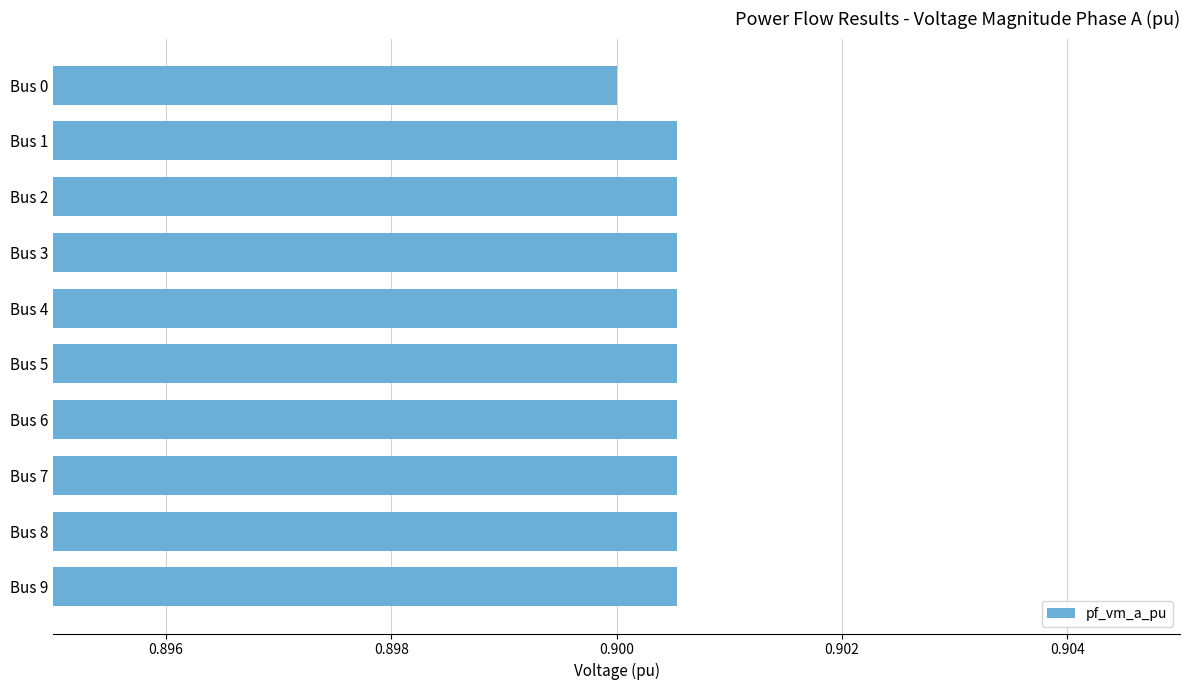

At which label is the value closest to 0?

Bus 0